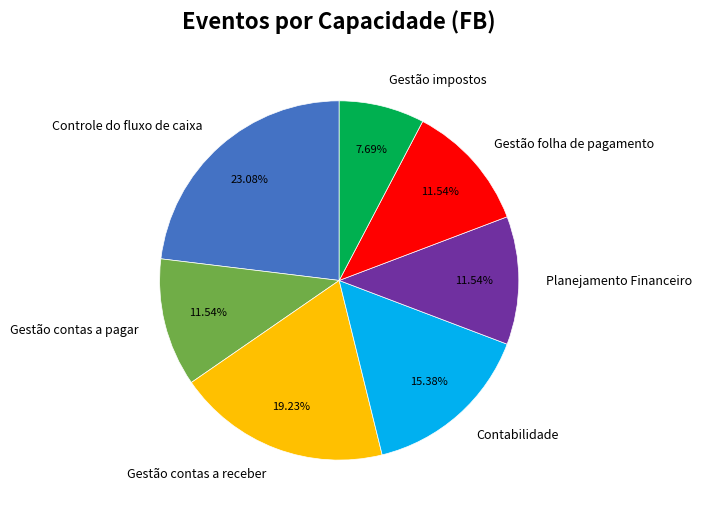

Which category has the smallest portion of the pie?

Gestão impostos